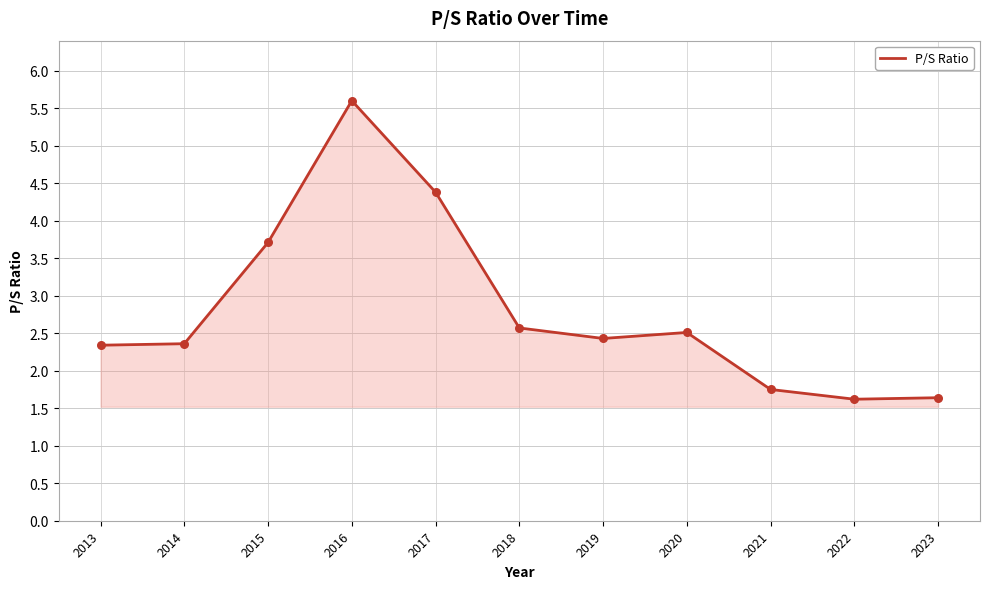

Which has a higher value, 2018 or 2016?

2016